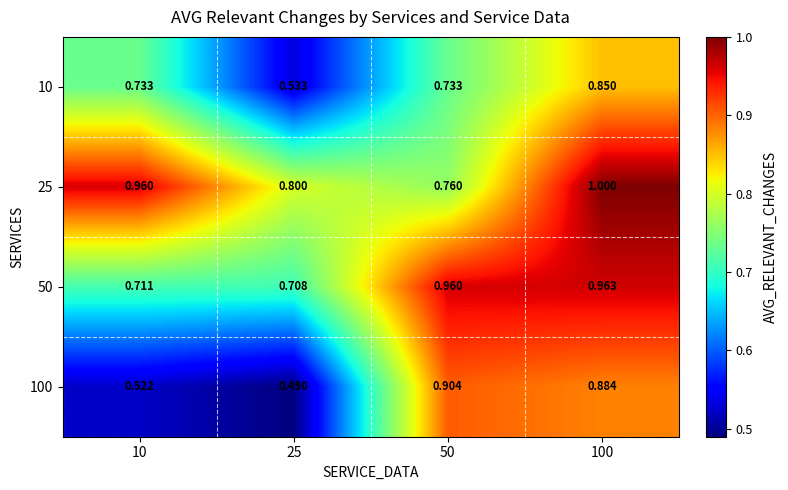

Which series has the widest spread of values?

100